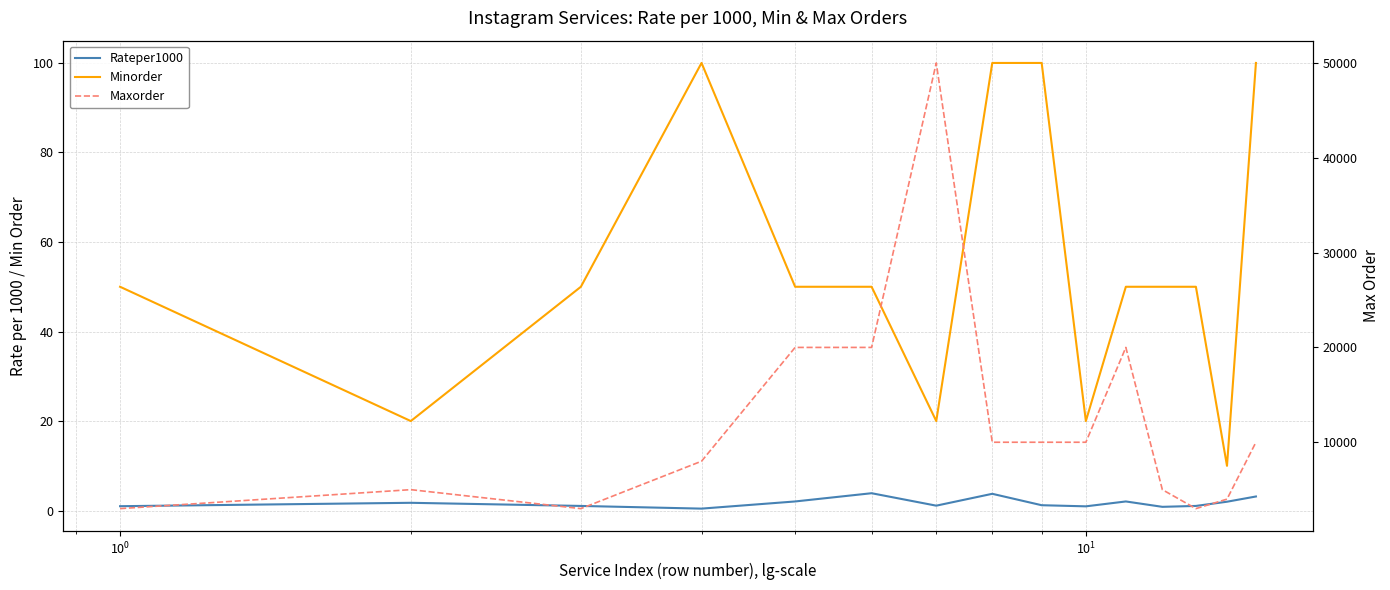

Reading right to left, what are all the values shown in this chart?

Rateper1000: 3.1	2.0	1.0	0.8	2.0	0.9	1.2	3.8	1.1	3.9	2.0	0.4	1.0	1.7	1.0
Minorder: 100.0	10.0	50.0	50.0	50.0	20.0	100.0	100.0	20.0	50.0	50.0	100.0	50.0	20.0	50.0
Maxorder: 10000.0	4000.0	3000.0	5000.0	20000.0	10000.0	10000.0	10000.0	50000.0	20000.0	20000.0	8000.0	3000.0	5000.0	3000.0